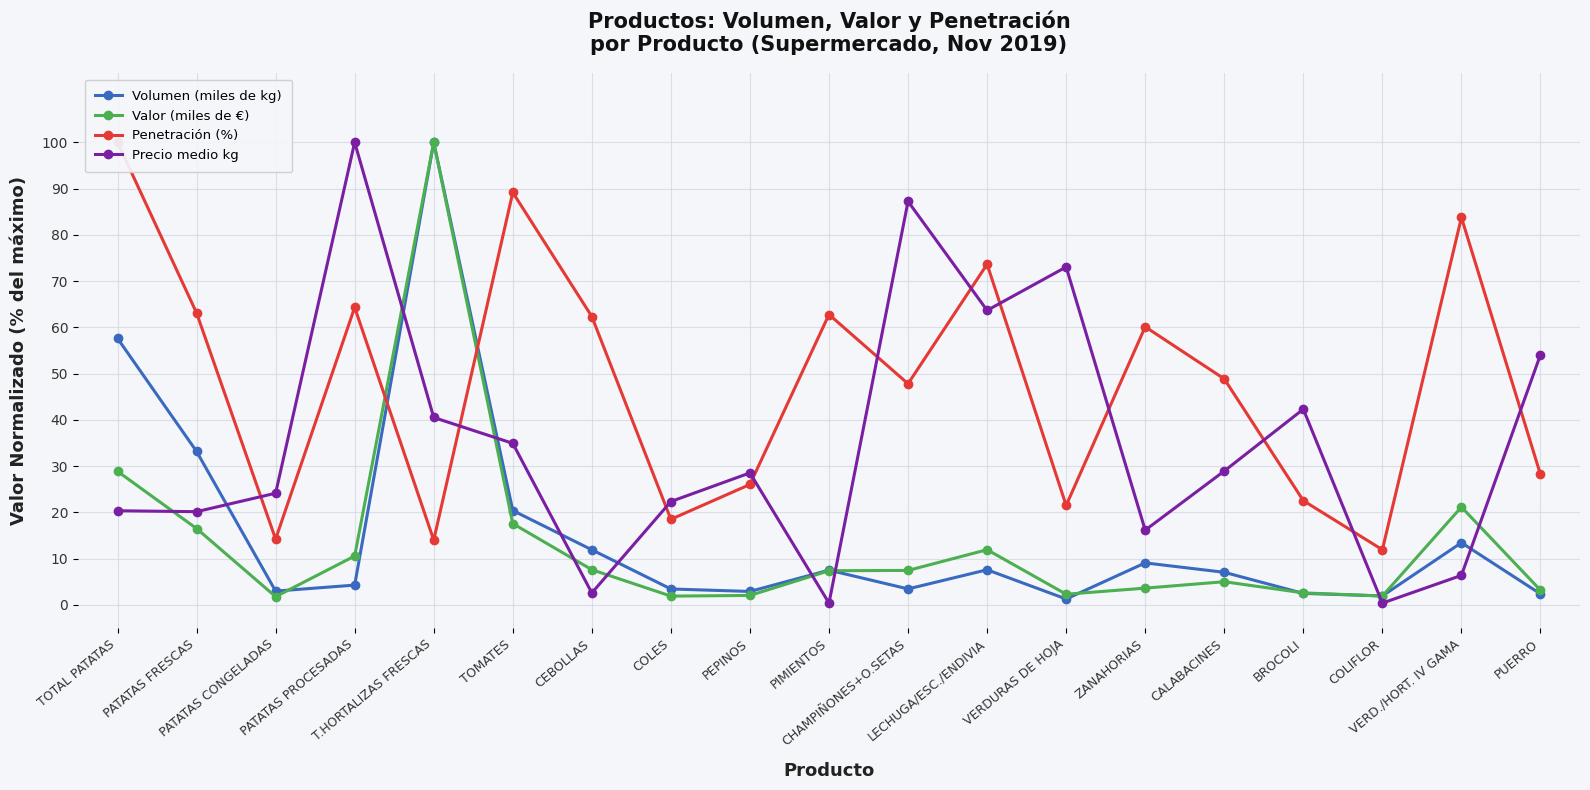

Which series changed the most between CEBOLLAS and PUERRO?

Precio medio kg